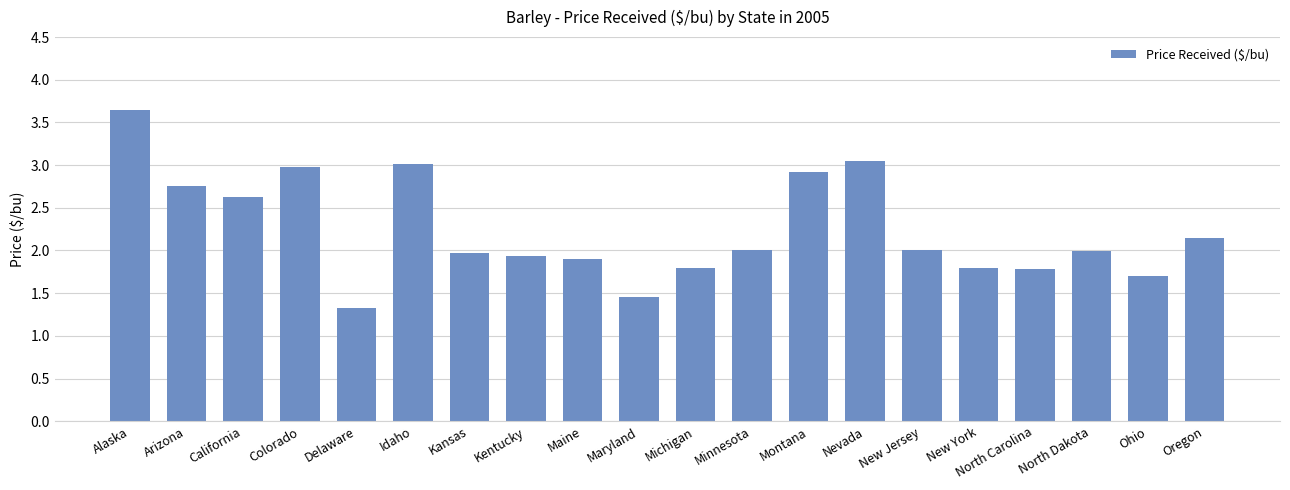

Are the bars grouped side by side (vs. stacked)?

No